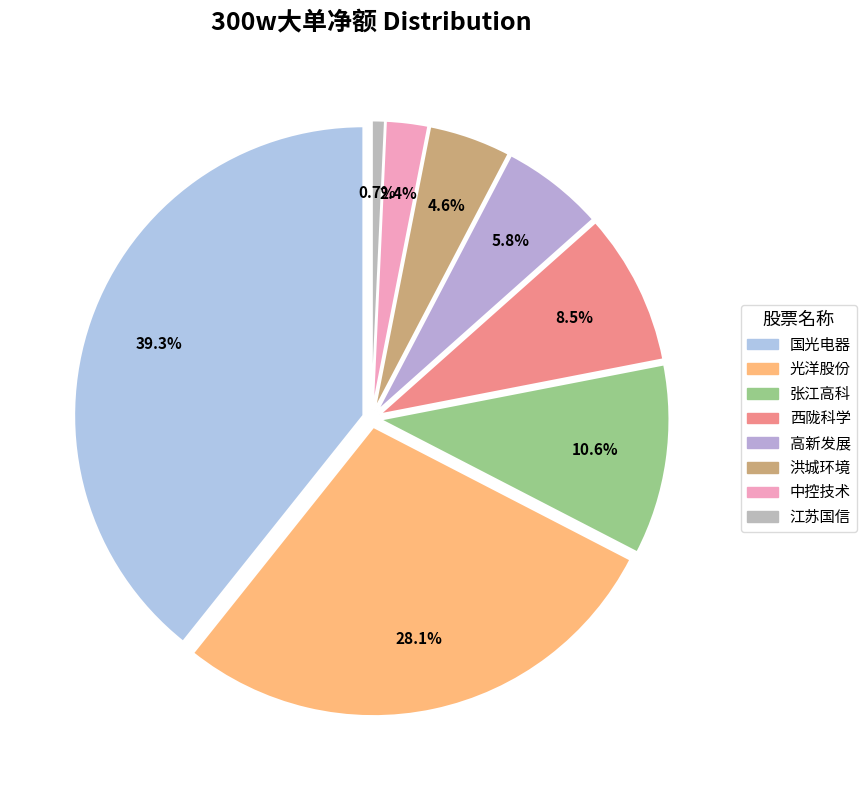

The 西陇科学 slice represents 9% of the pie. True or false?

True